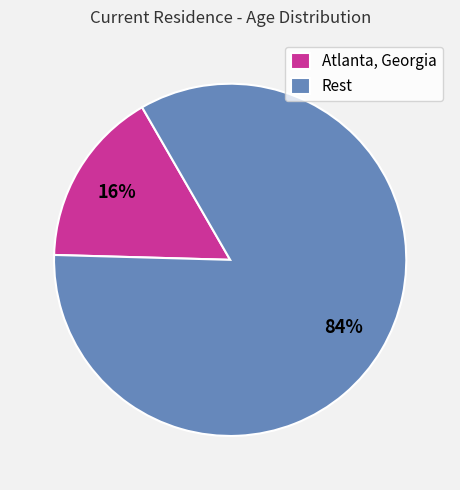

Is the sum of Atlanta, Georgia and Rest greater than half?

Yes